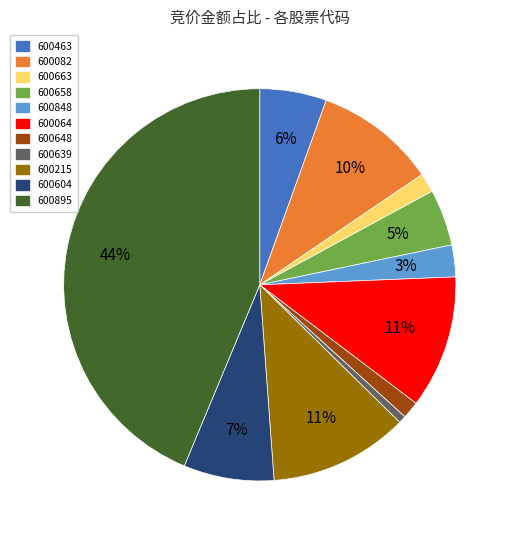

Is there any slice that represents more than half of the pie?

No